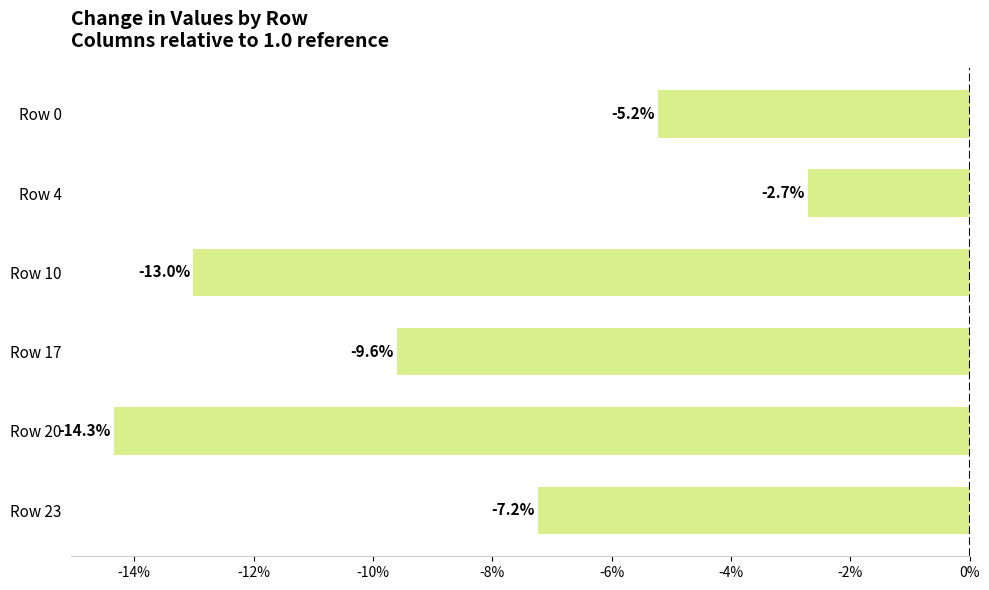

How many data points does each series have?

6